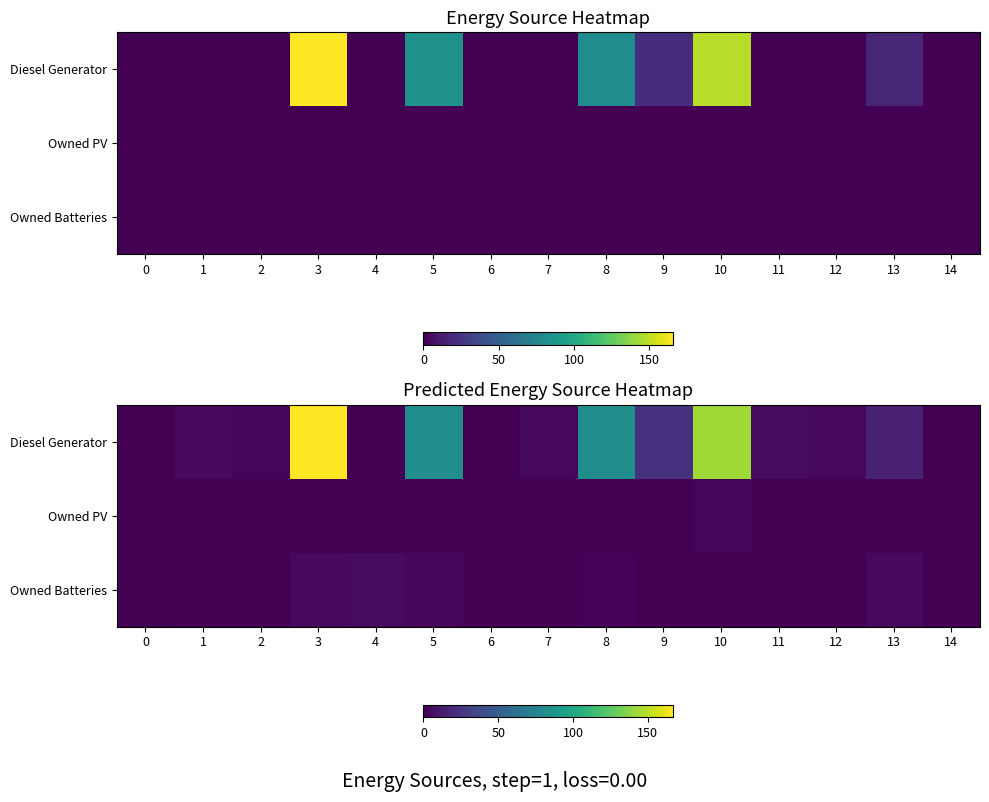

What is the average value of the Diesel Generator series?

35.4